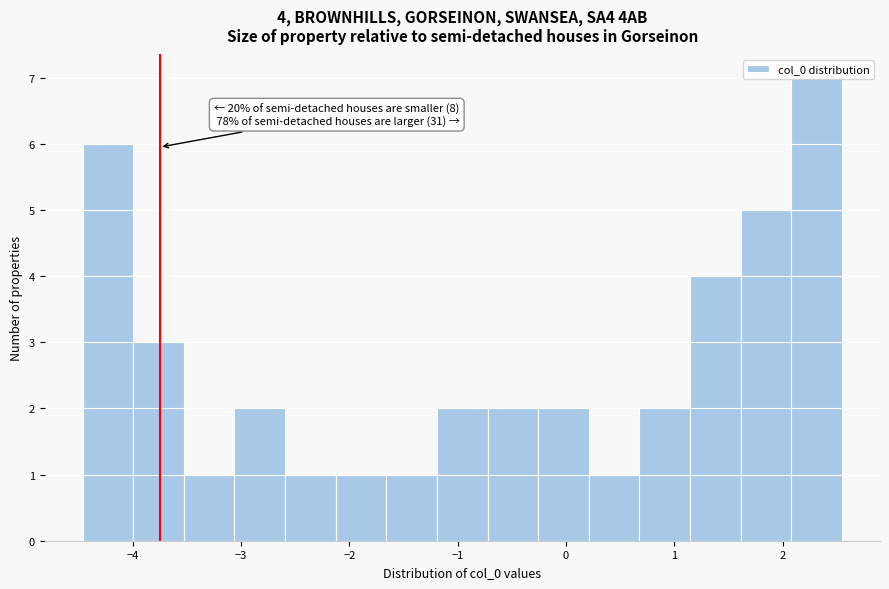

Over which range of the x-axis is the bar tallest?

2.1 to 2.5